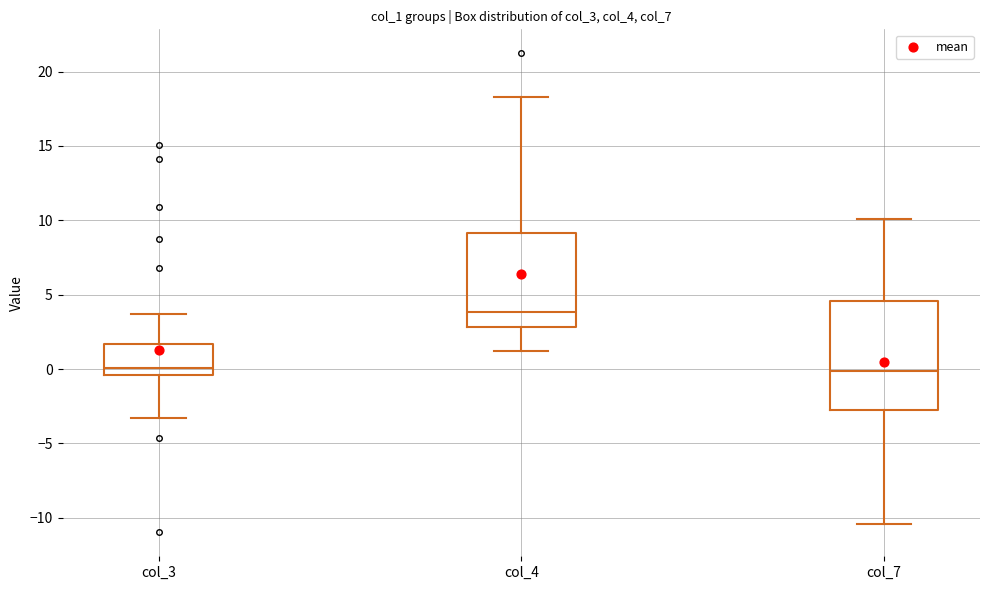

Which box's median line is the highest?

col_4